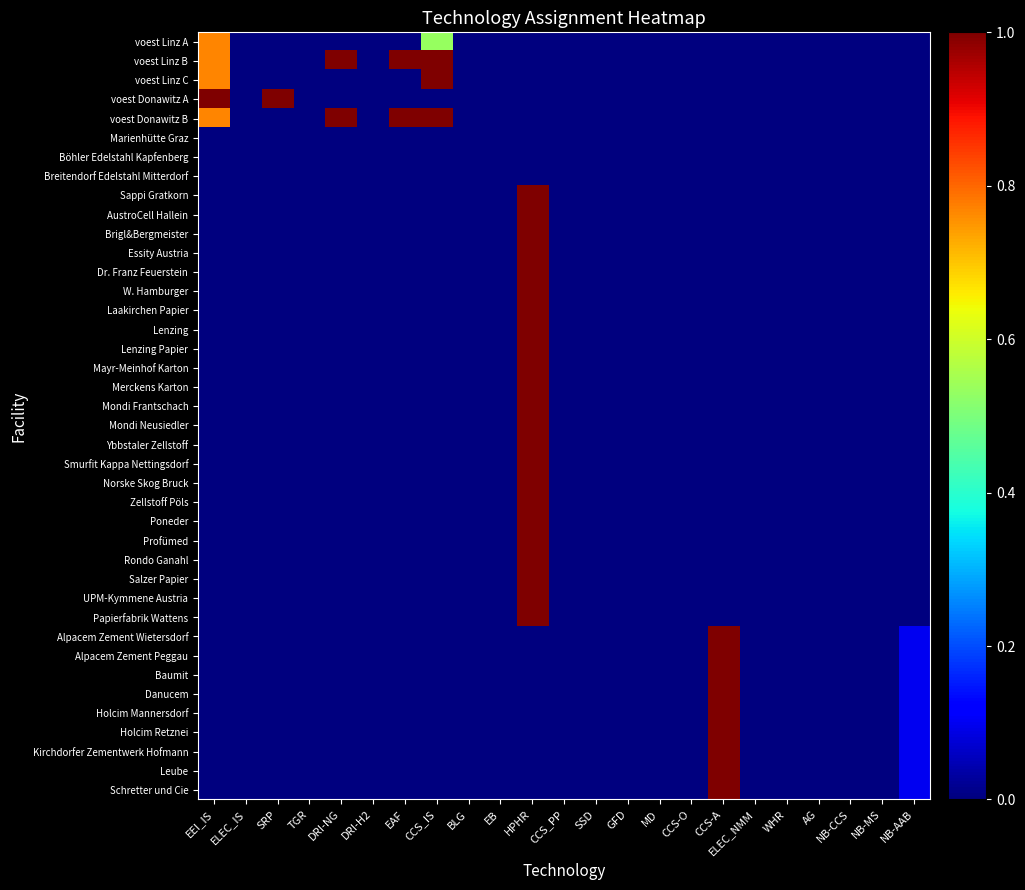

Rank the series at DRI-NG from highest to lowest value.

voest Donawitz B, voest Linz B, voest Linz A, voest Linz C, voest Donawitz A, Marienhütte Graz, Böhler Edelstahl Kapfenberg, Breitendorf Edelstahl Mitterdorf, Sappi Gratkorn, AustroCell Hallein, Brigl&Bergmeister, Essity Austria, Dr. Franz Feuerstein, W. Hamburger, Laakirchen Papier, Lenzing, Lenzing Papier, Mayr-Meinhof Karton, Merckens Karton, Mondi Frantschach, Mondi Neusiedler, Ybbstaler Zellstoff, Smurfit Kappa Nettingsdorf, Norske Skog Bruck, Zellstoff Pöls, Poneder, Profümed, Rondo Ganahl, Salzer Papier, UPM-Kymmene Austria, Papierfabrik Wattens, Alpacem Zement Wietersdorf, Alpacem Zement Peggau, Baumit, Danucem, Holcim Mannersdorf, Holcim Retznei, Kirchdorfer Zementwerk Hofmann, Leube, Schretter und Cie